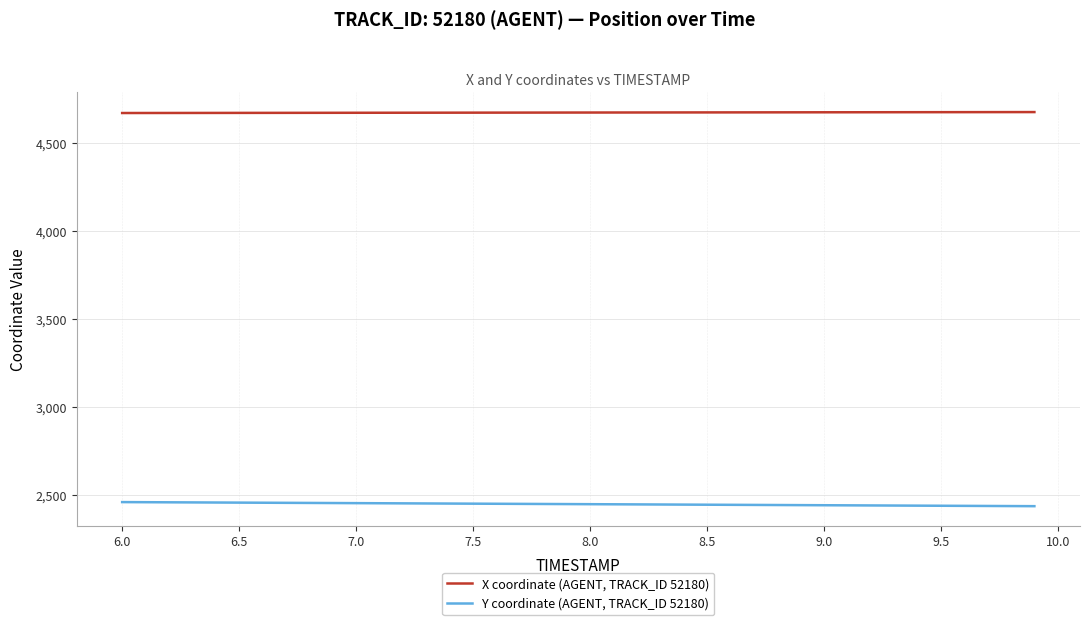

True or false: Y coordinate (AGENT, TRACK_ID 52180) and X coordinate (AGENT, TRACK_ID 52180) cross at least once.

False